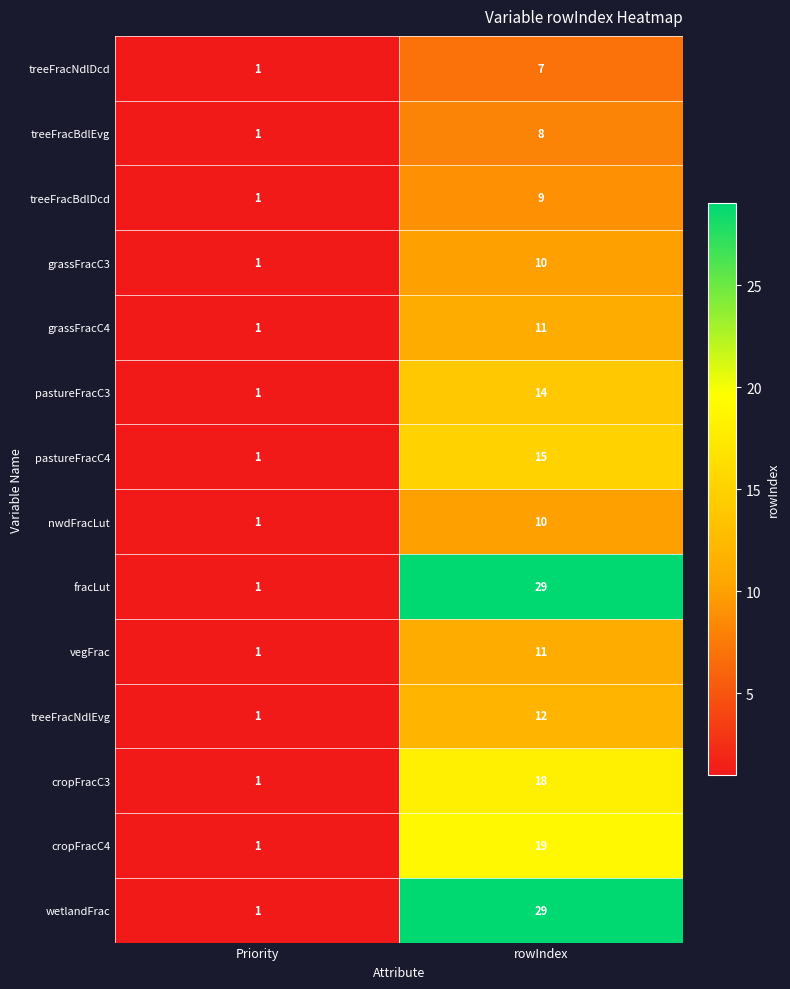

How many data points in grassFracC3 are less than 10?

1